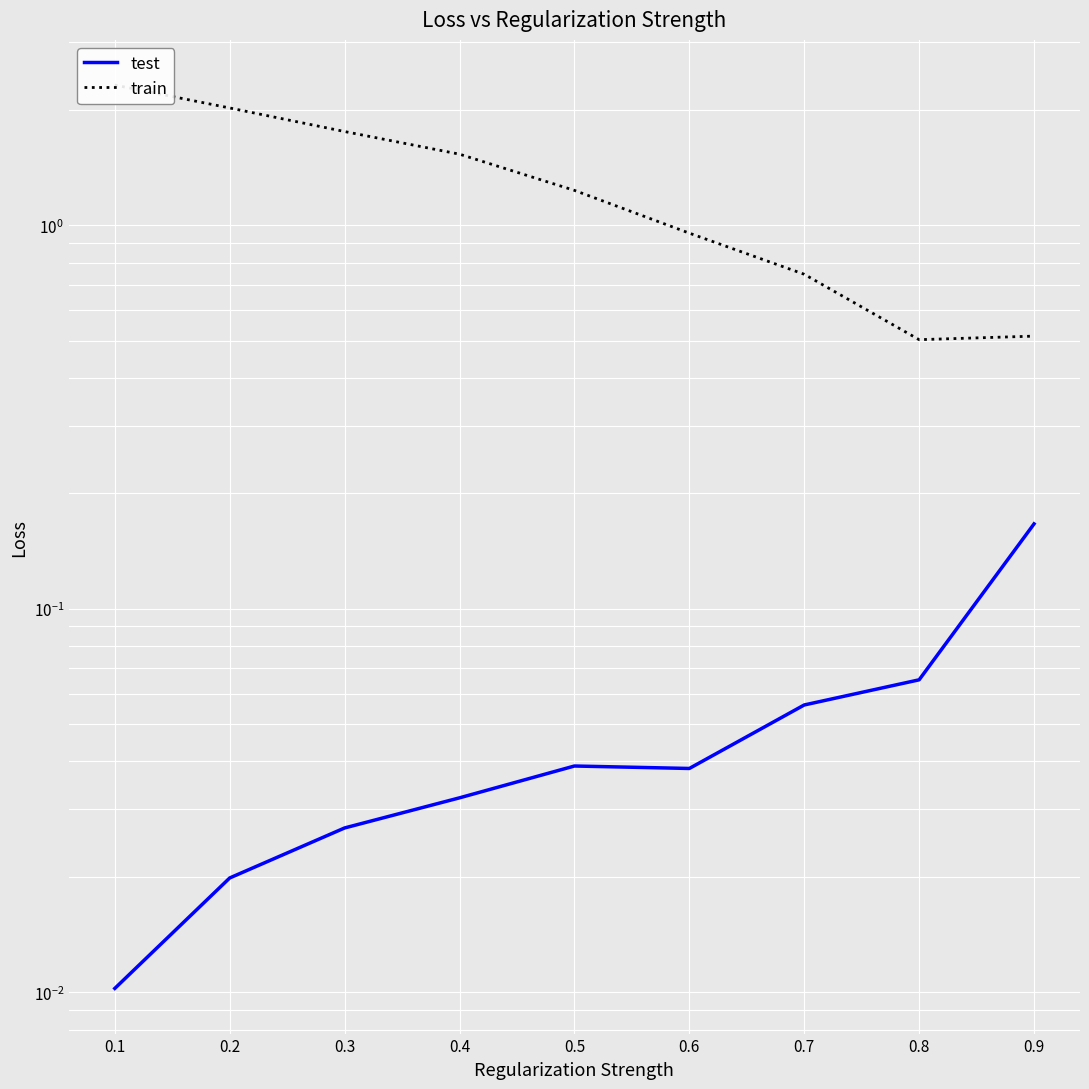

What is the average value of the test series?

0.1